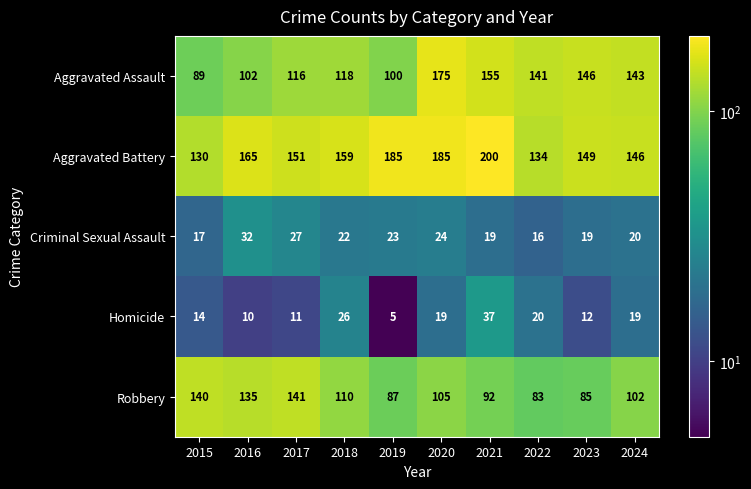

What is the difference between the highest and lowest values at 2017?

140